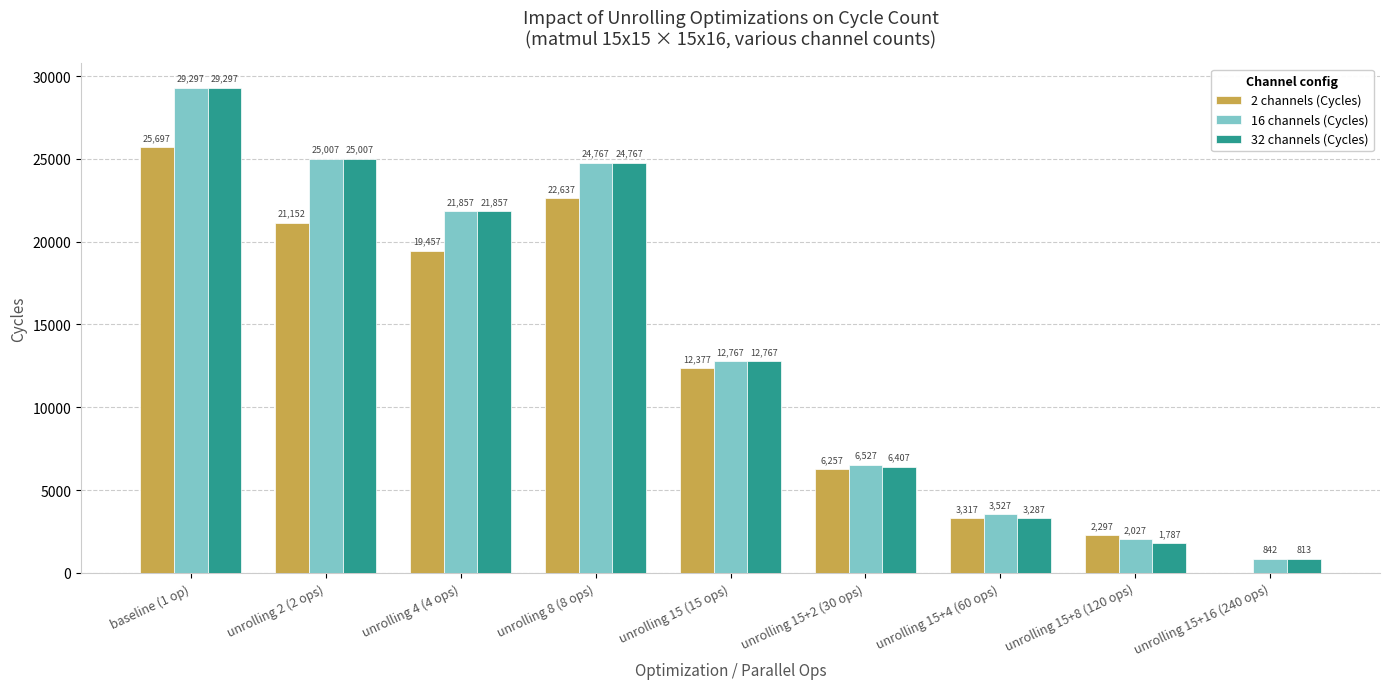

Are the bars grouped side by side (vs. stacked)?

Yes